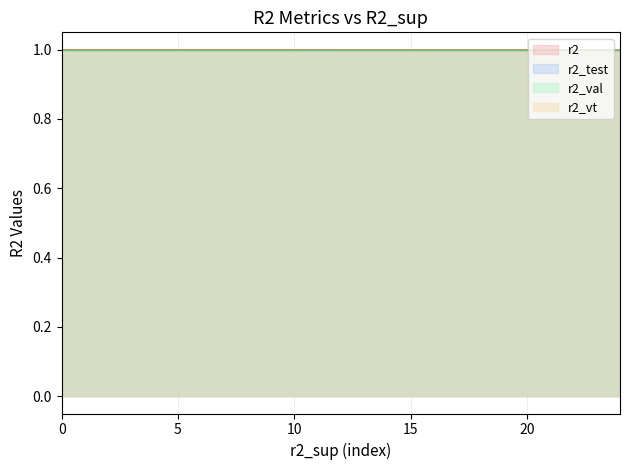

How many series are shown in this chart?

4